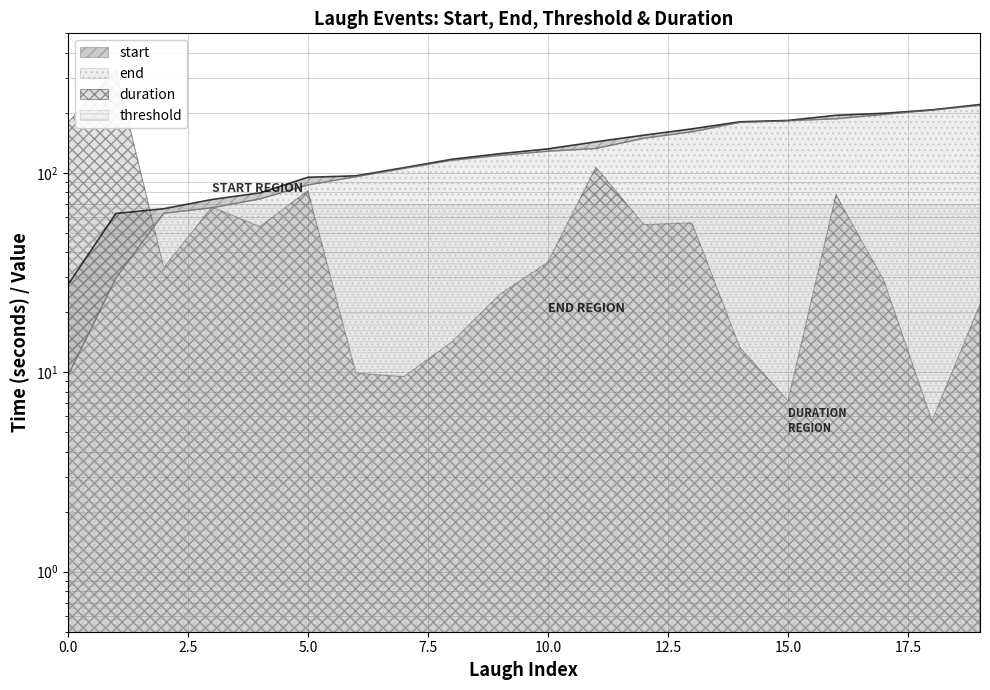

True or false: start has more than 1 interior local peaks.

False